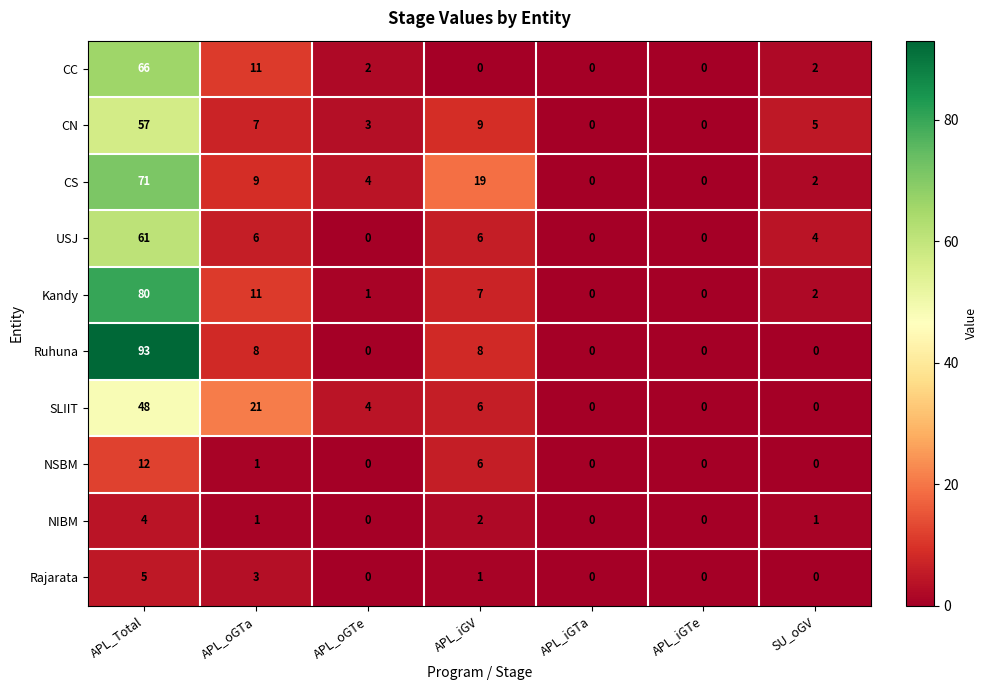

The value of CC at APL_oGTe is 2. True or false?

True